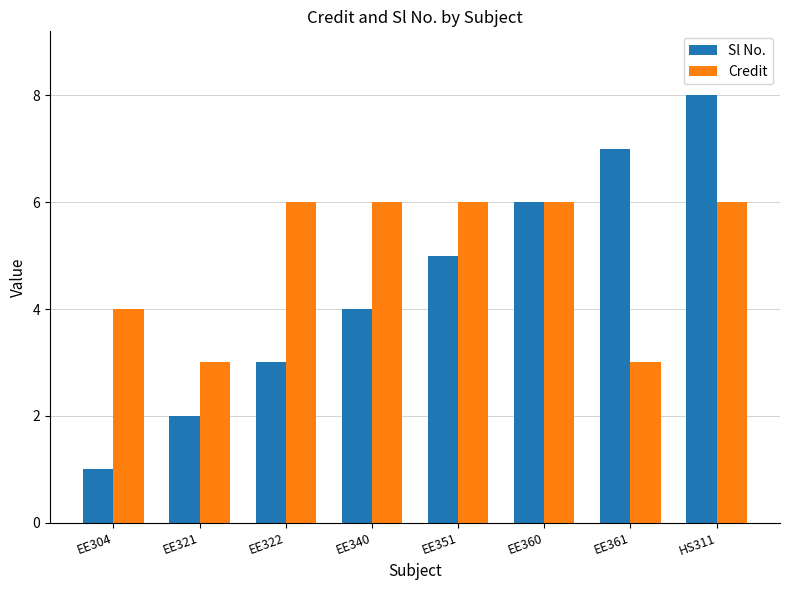

What are all the series names shown in the legend?

Sl No., Credit